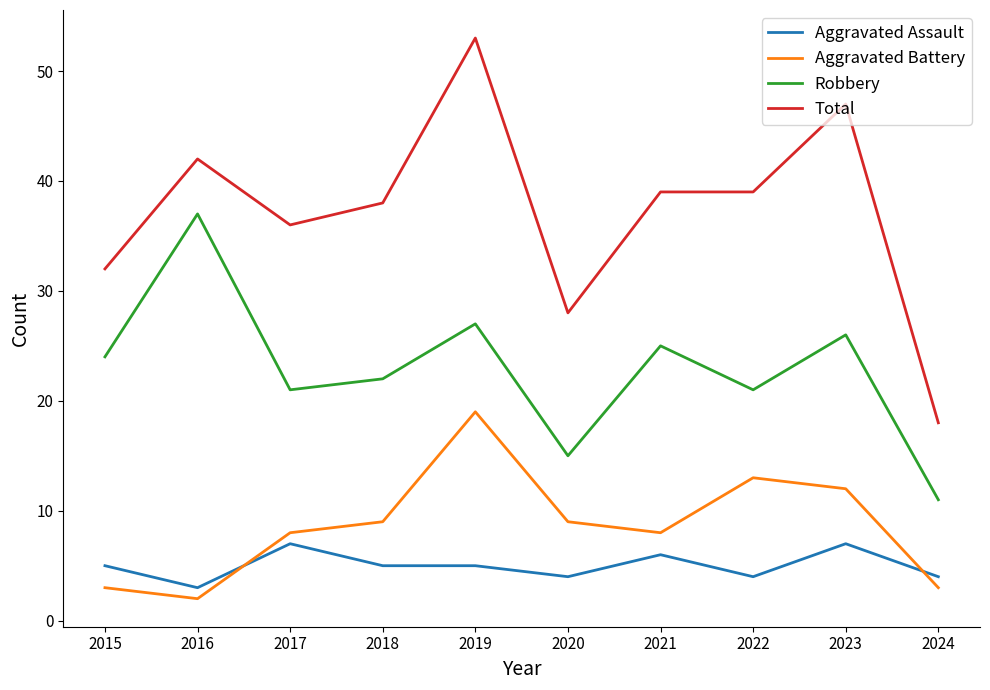

What is the difference between the highest and lowest values at 2022?

35